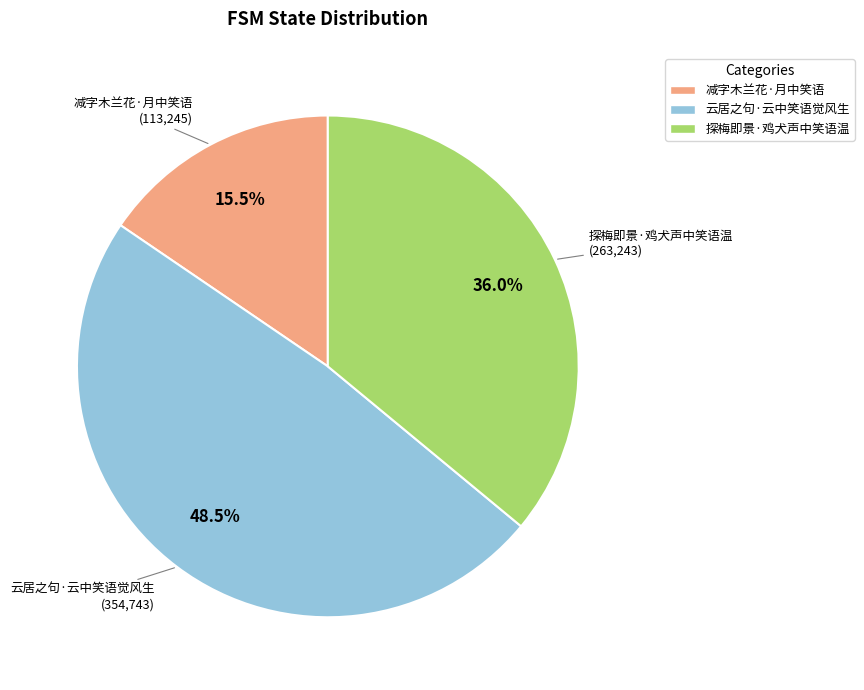

Is there a majority slice in this chart?

No